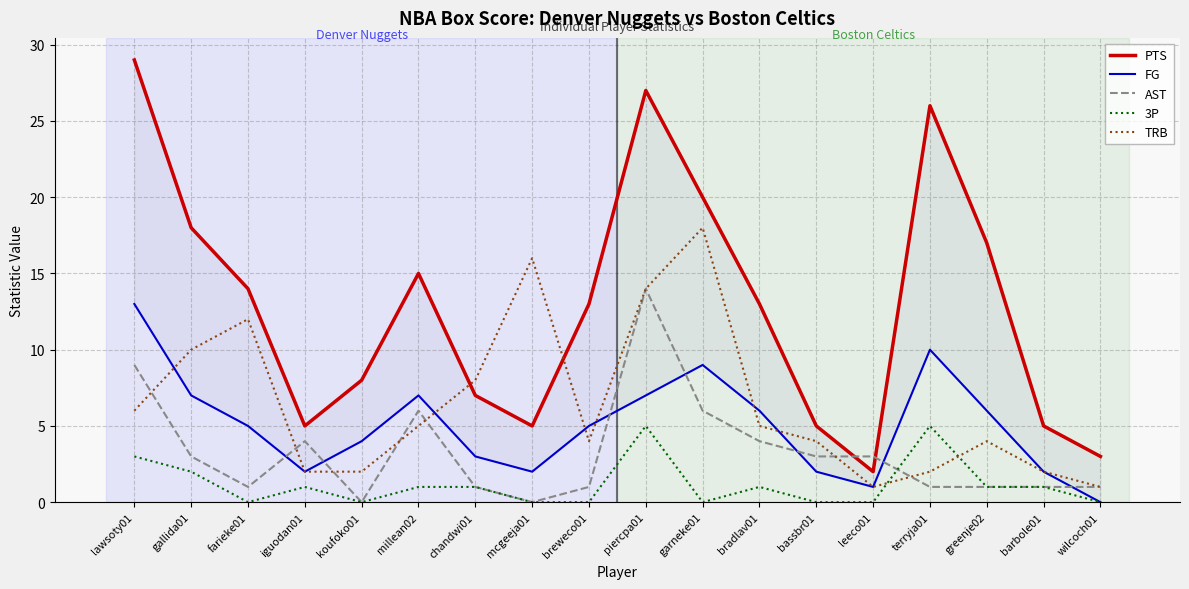

What are all the series names shown in the legend?

PTS, FG, AST, 3P, TRB